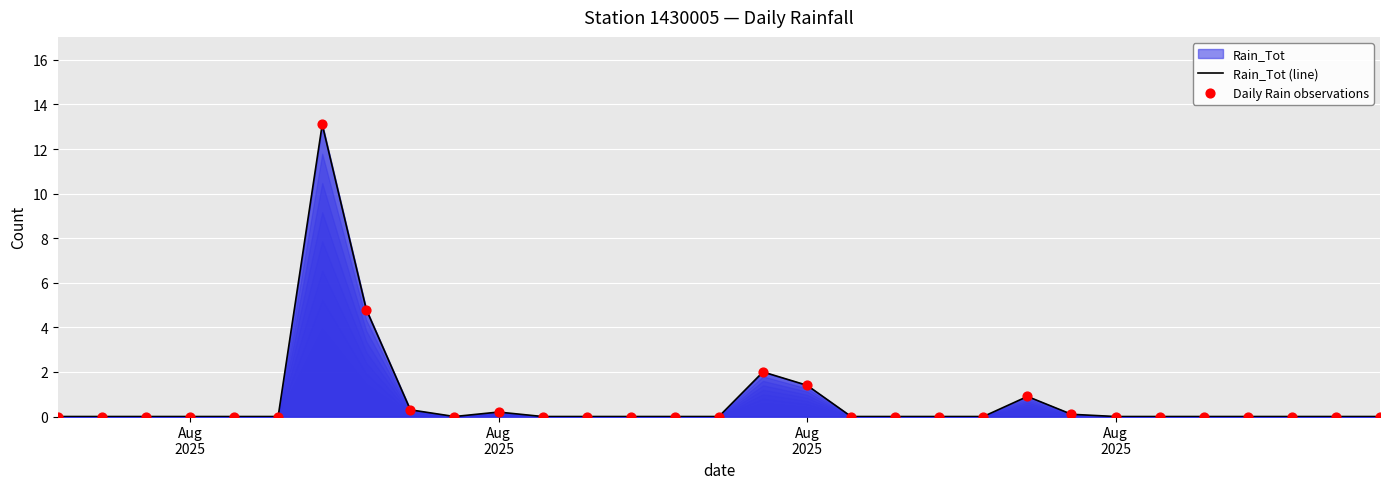

Which series reaches the minimum Y coordinate?

Rain_Tot (line)